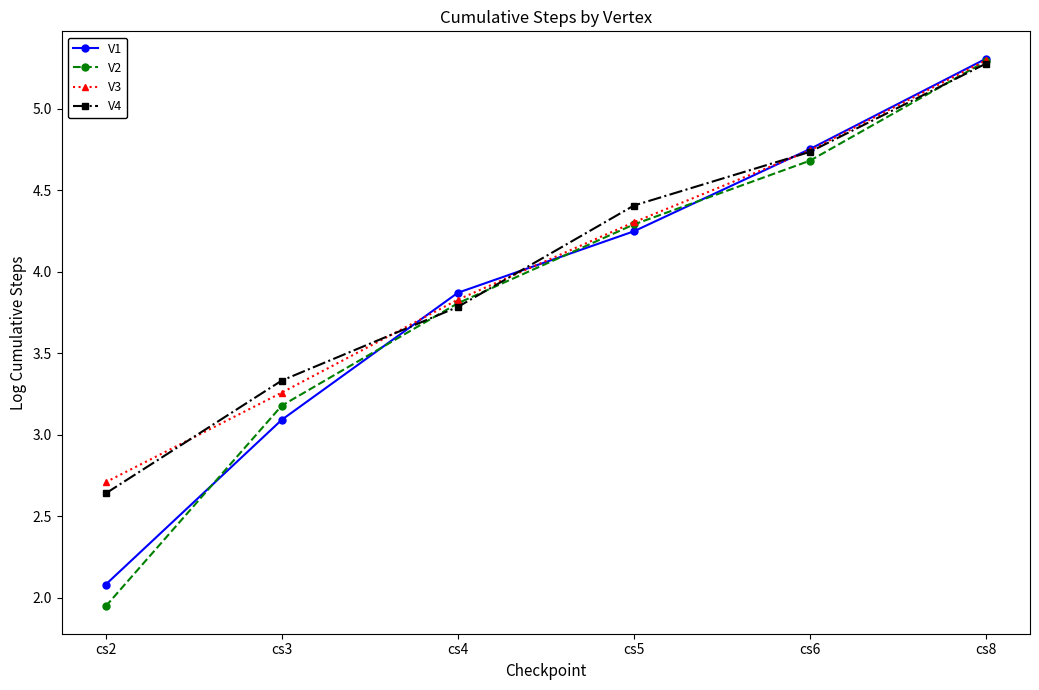

What is the sum of all V1 values?

23.4